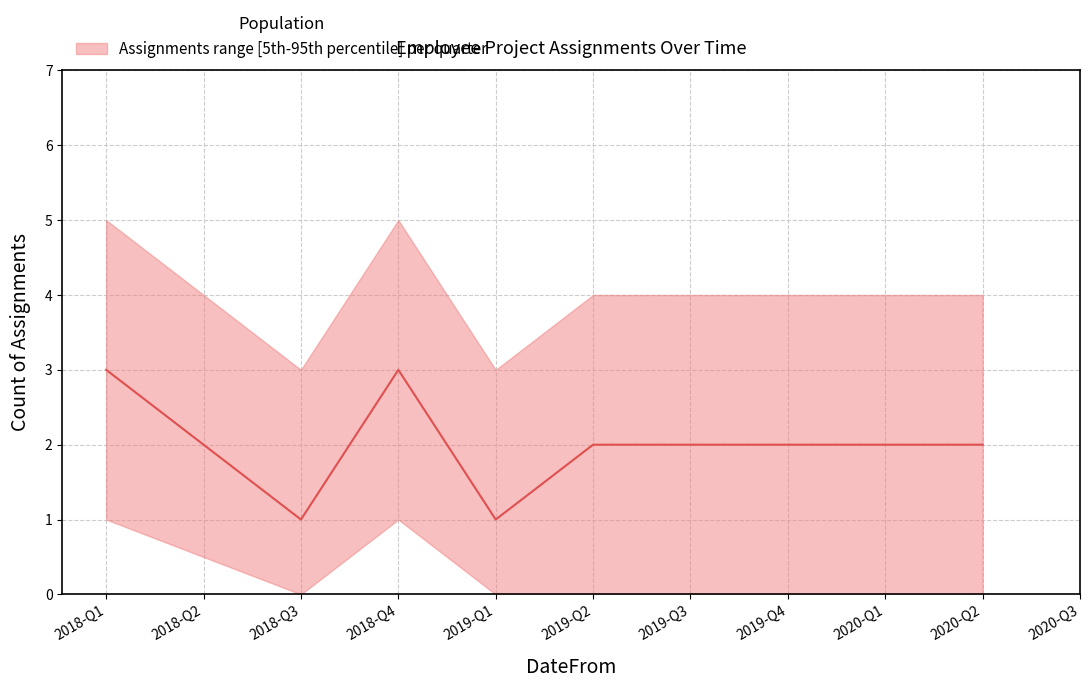

What is the difference between the second highest and minimum values in the upper series?

2